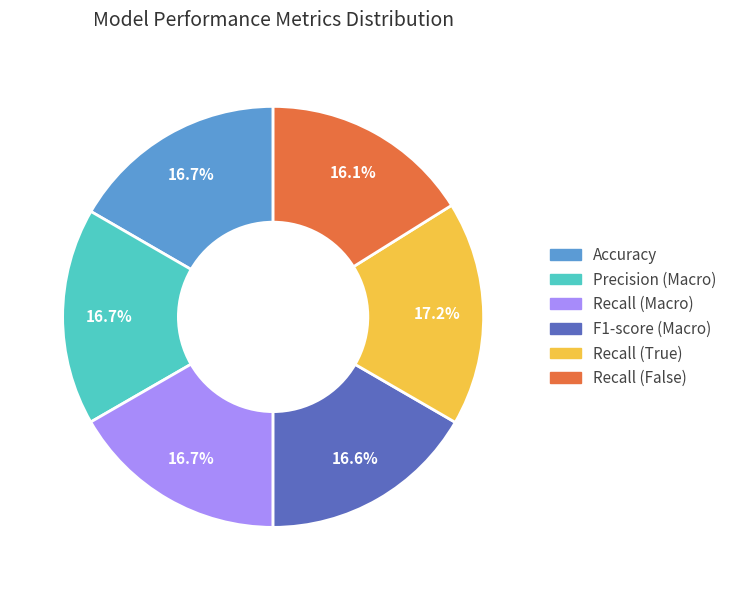

Count the number of slices in the pie.

6